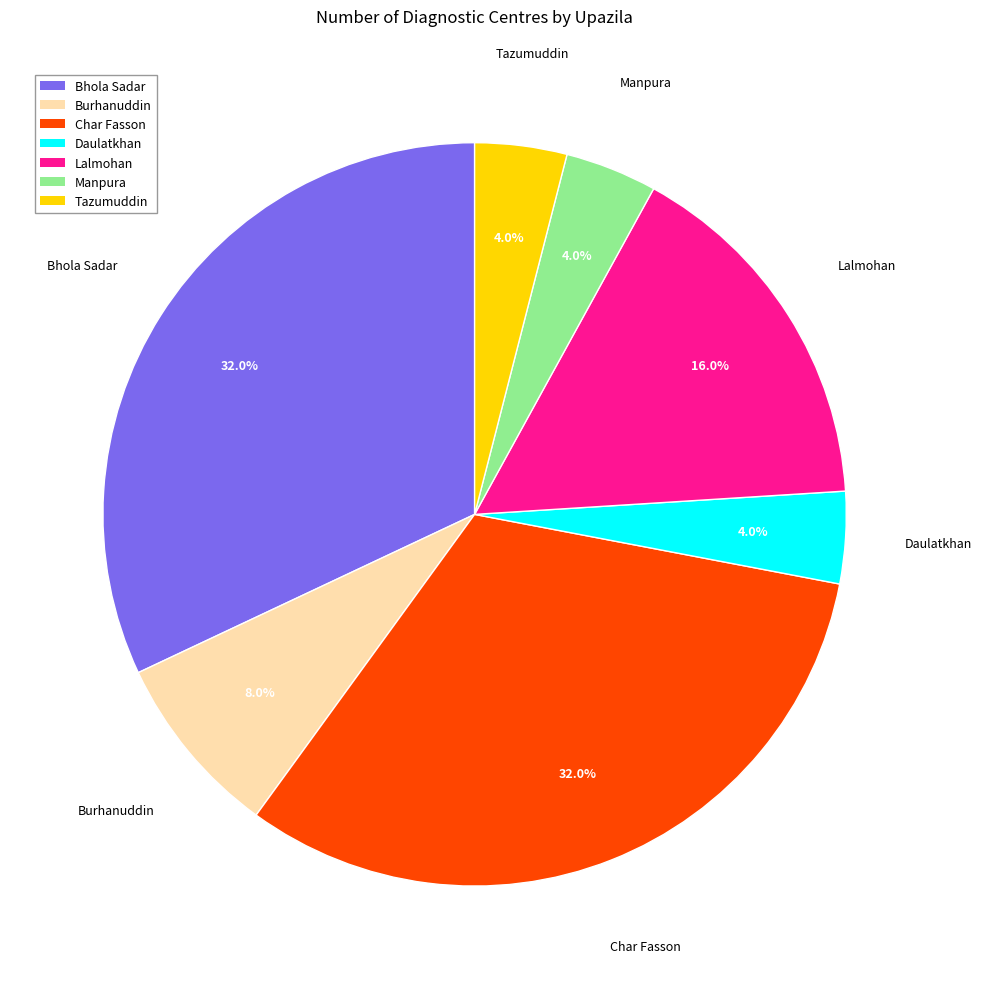

True or false: Tazumuddin accounts for 17% of the total.

False